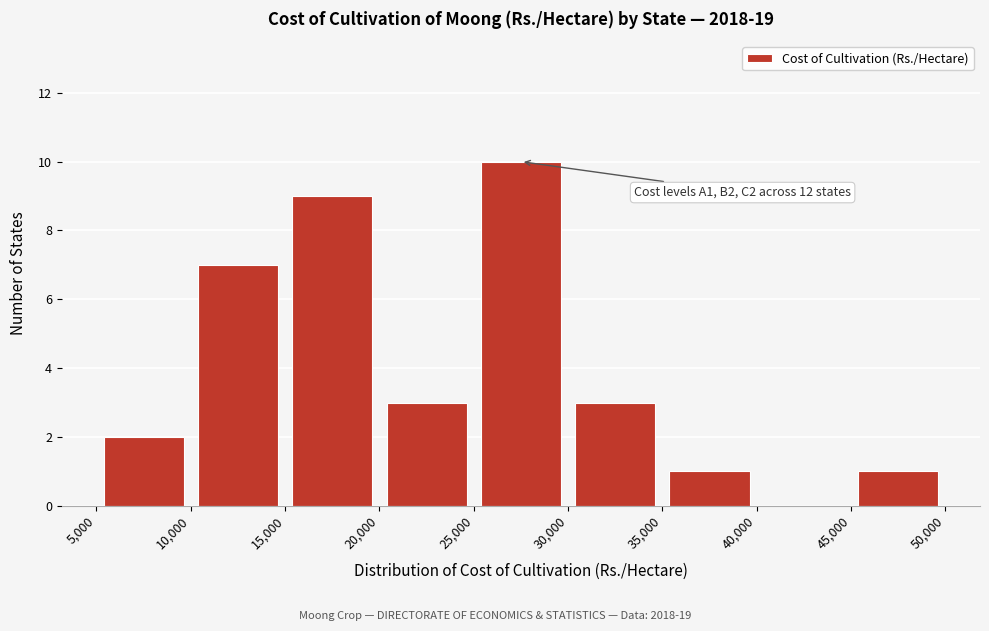

Over which range of the x-axis is the bar tallest?

25,000 to 30,000